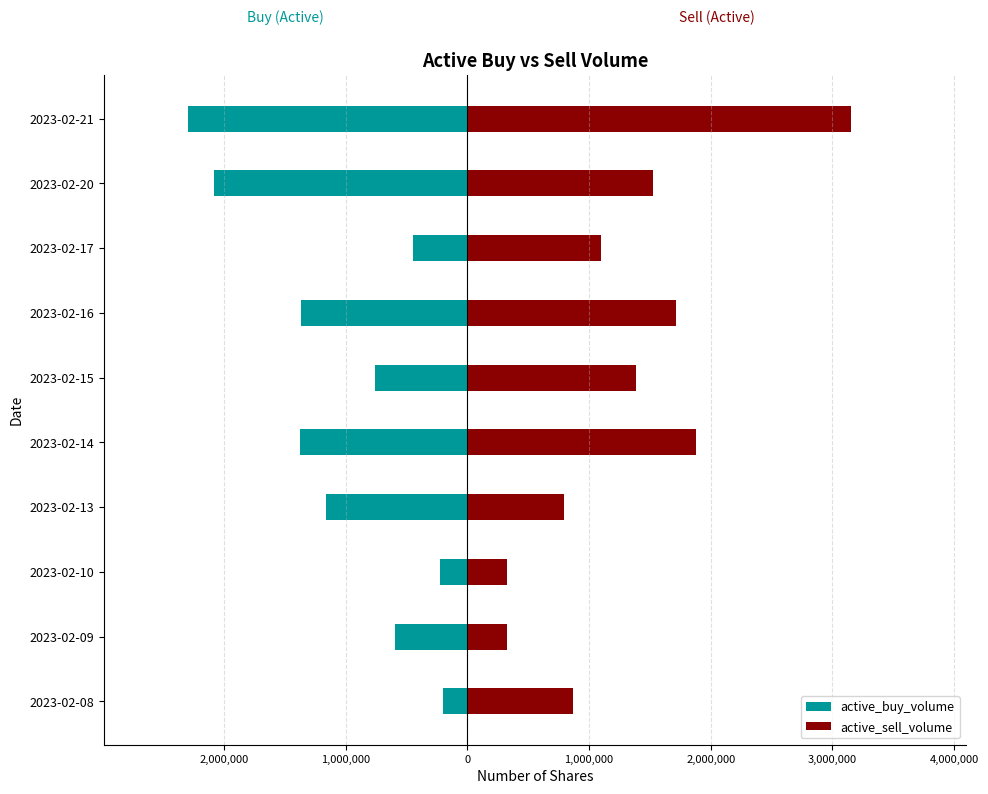

Does the chart contain stacked bars?

No